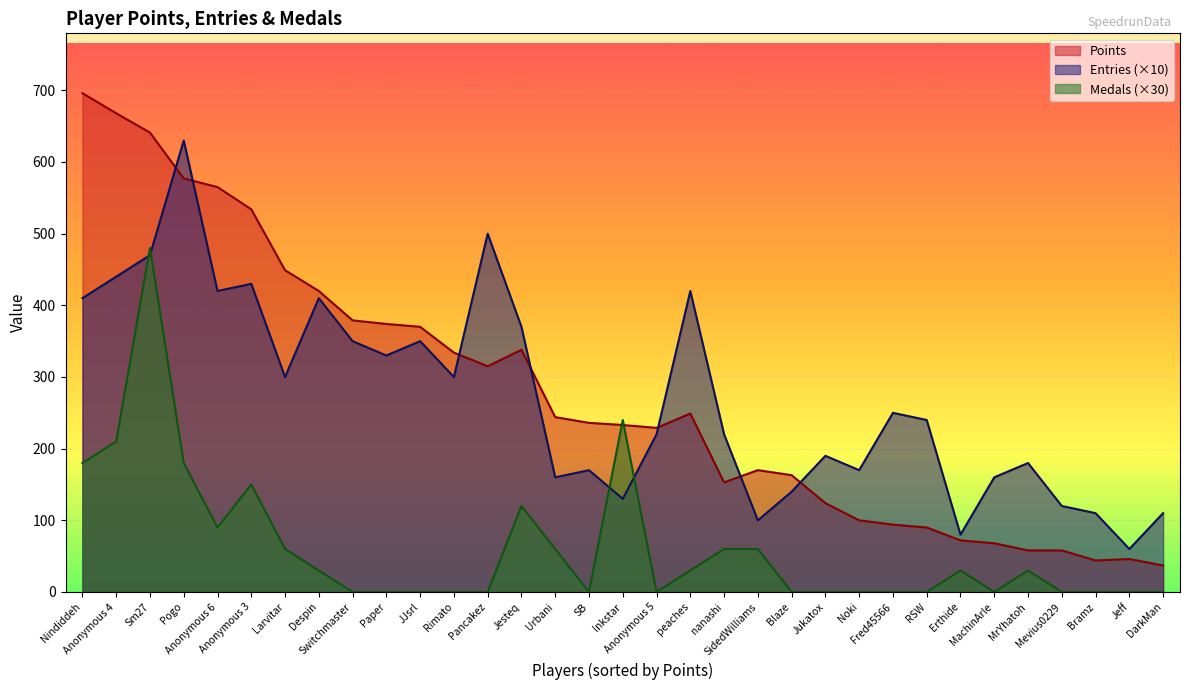

Read the Entries value at Anonymous 3, to the nearest 10.

430